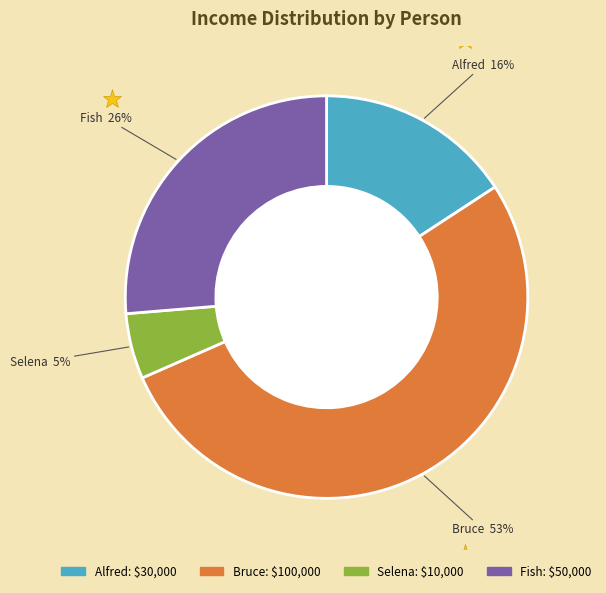

Is Bruce the majority of the pie?

Yes